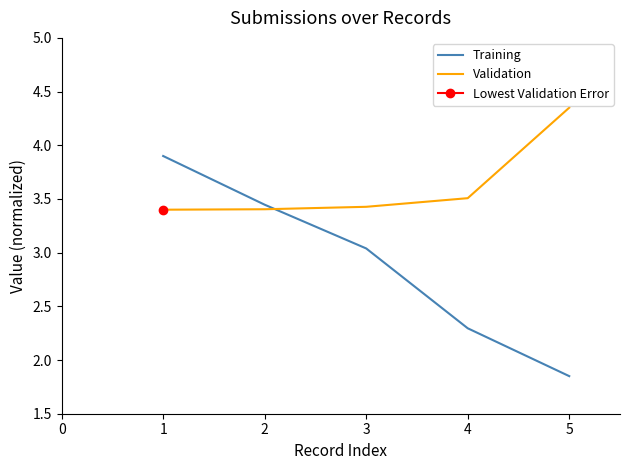

True or false: Training has more than 0 points higher than both neighbors.

False